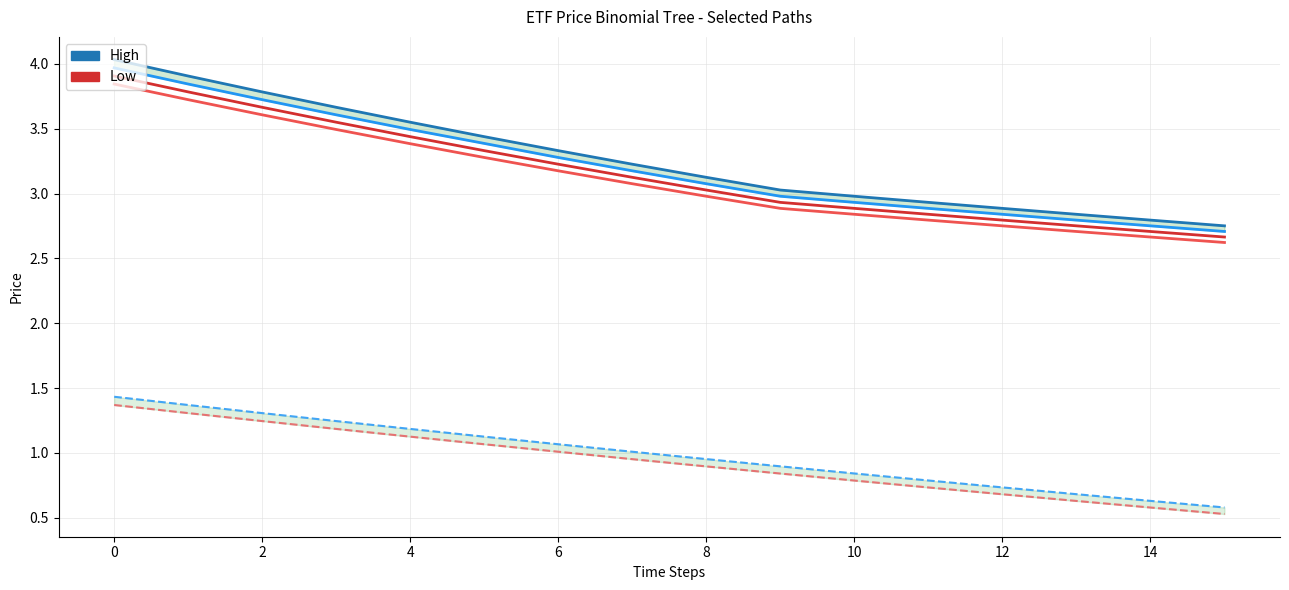

At how many categories does at least one series exceed 1?

16